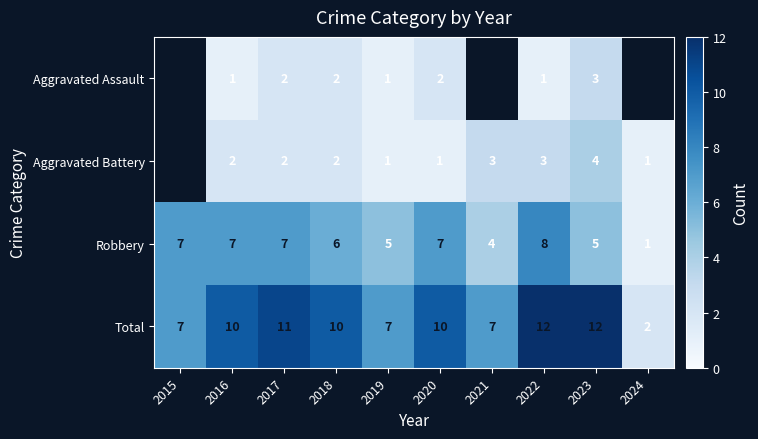

Which series has the largest total across all categories?

Total